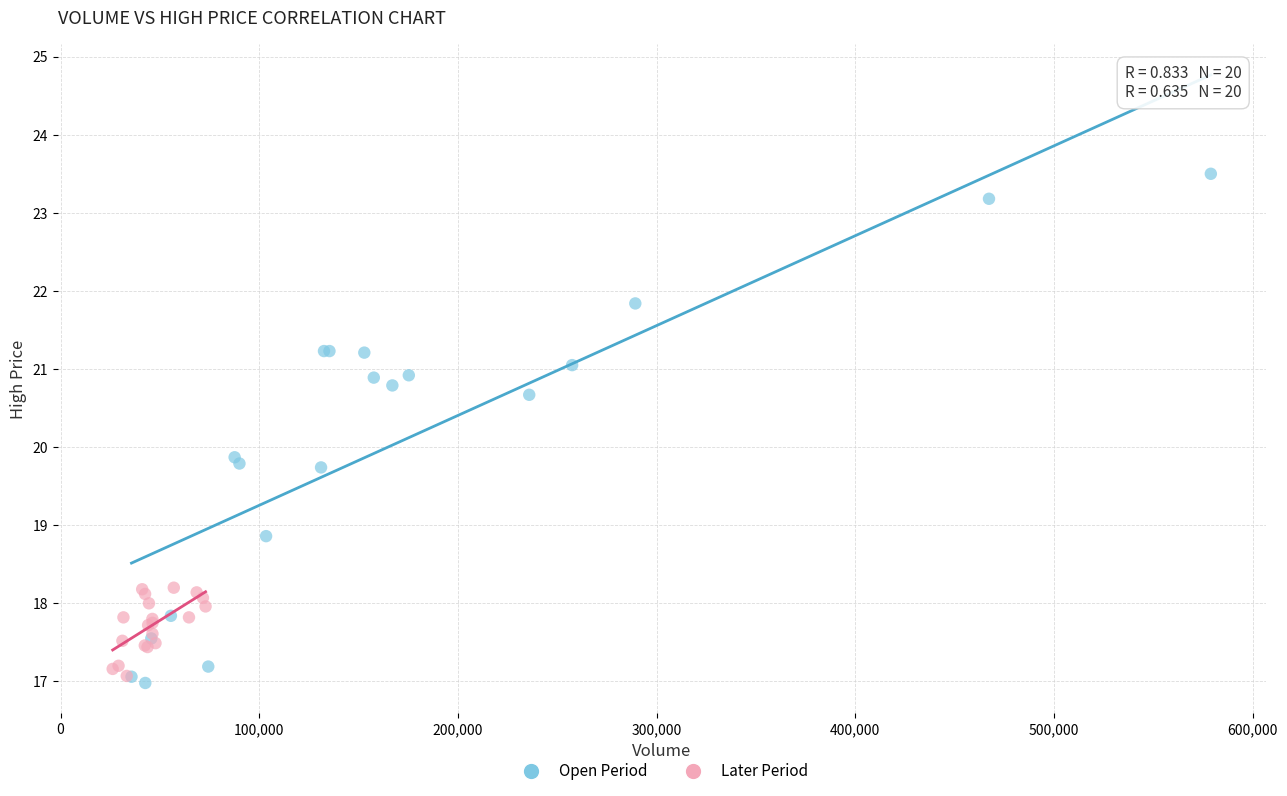

Which series has the largest Y range (max minus min)?

Open Period